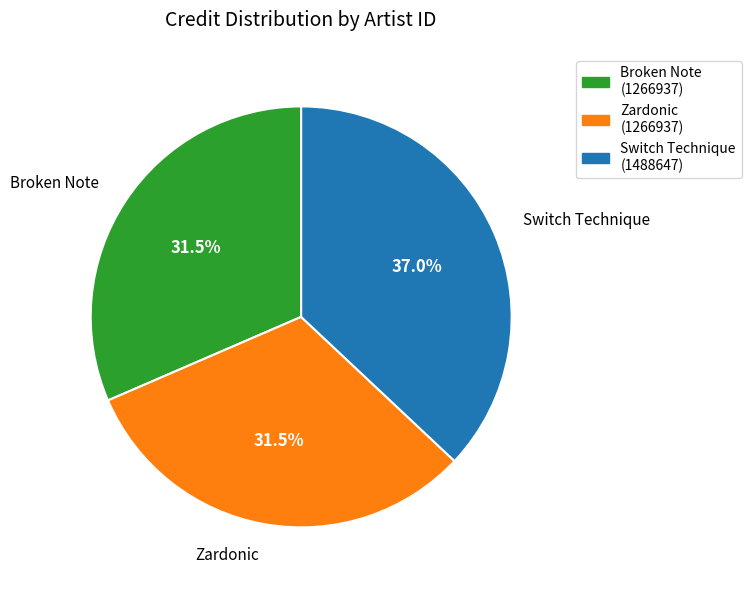

Is the sum of Switch Technique and Zardonic greater than half?

Yes